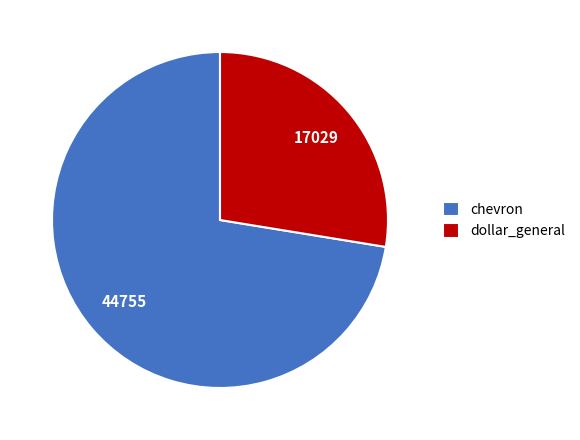

Which category has the smallest portion of the pie?

dollar_general